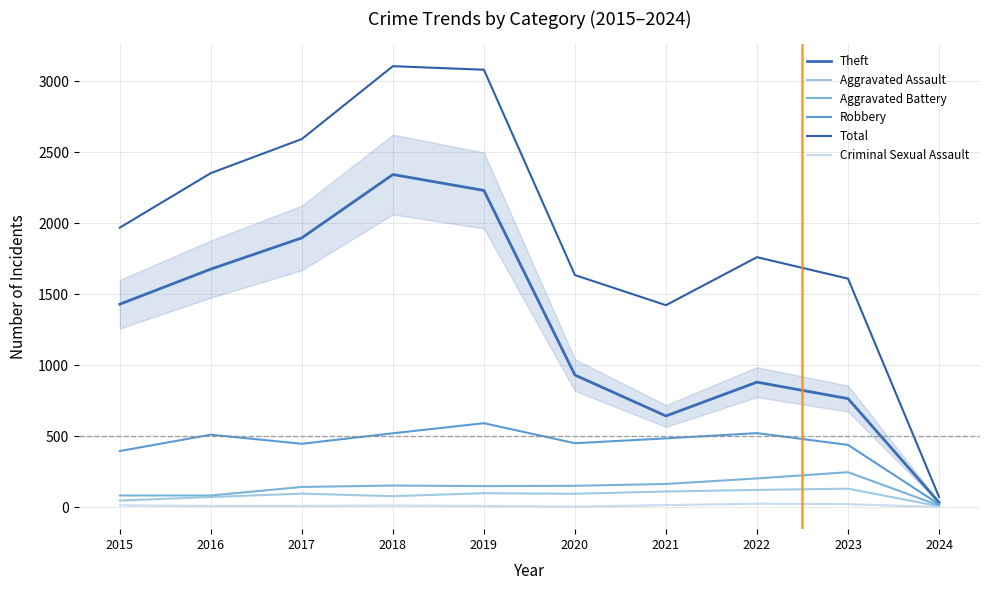

What is the difference between the maximum and second lowest values in the Theft series?

1700